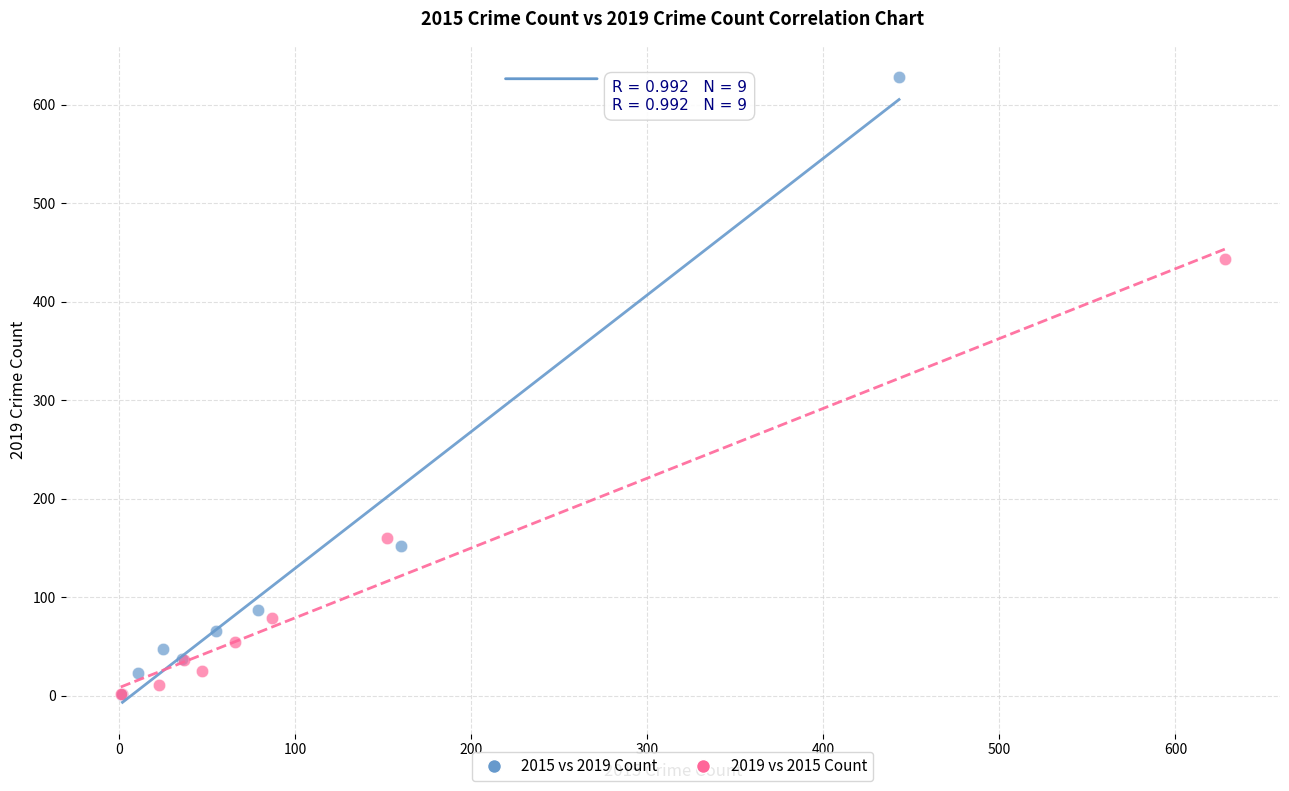

Which series has the widest spread of Y values?

2015 vs 2019 Count